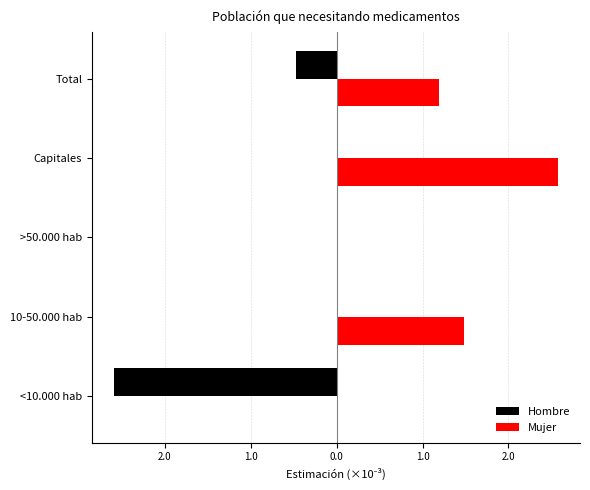

What are all the series names shown in the legend?

Hombre, Mujer